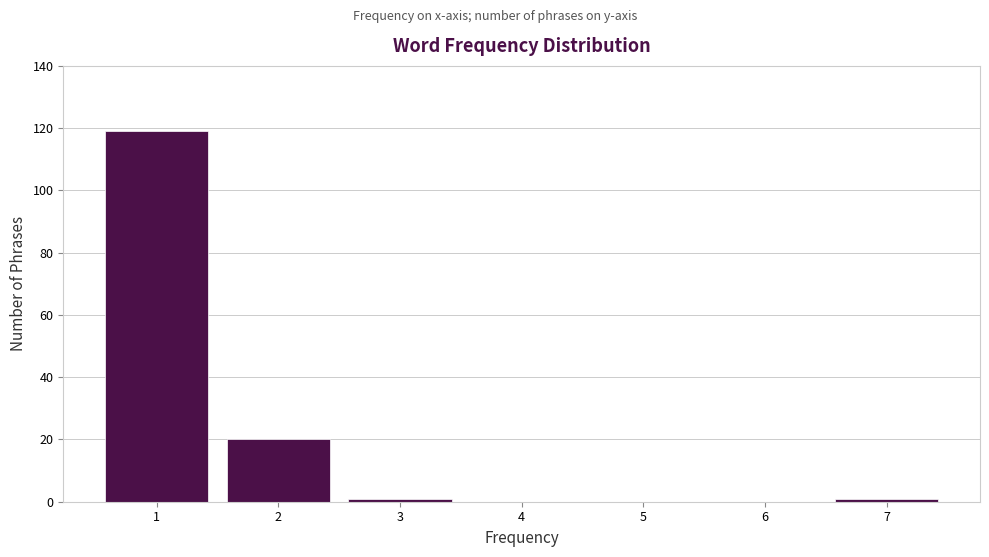

Reading left to right, list every bar in this chart as the range it spans on the x-axis followed by its height. The values are not printed on the chart, so give them approximately, as read against the axis.

0.5 to 1.5: 120
1.5 to 2.5: 20
2.5 to 3.5: under 2
3.5 to 4.5: 0
4.5 to 5.5: 0
5.5 to 6.5: 0
6.5 to 7.5: under 2